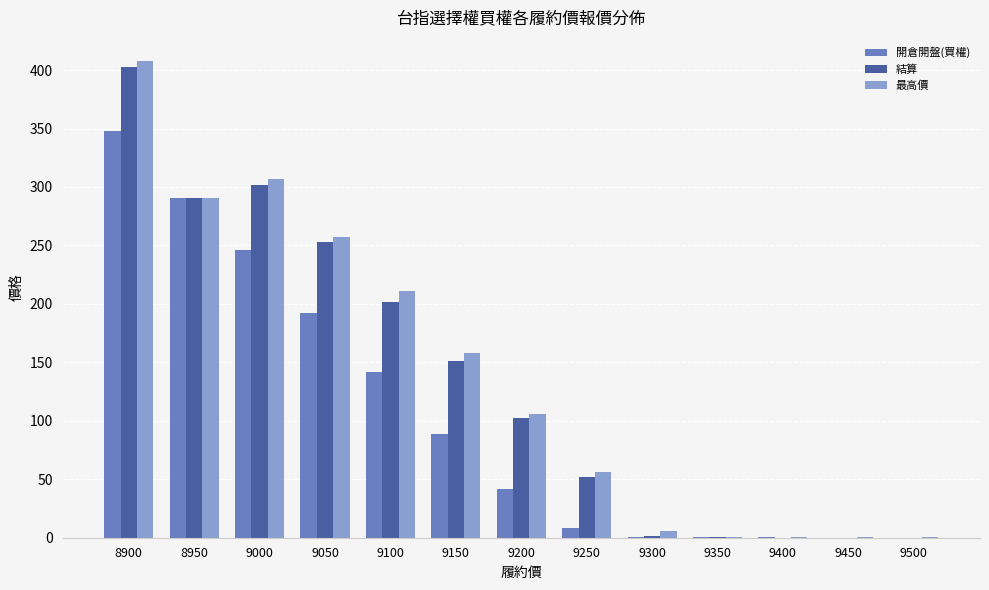

Where is 開倉開盤(買權) nearest to the value 174?

9050